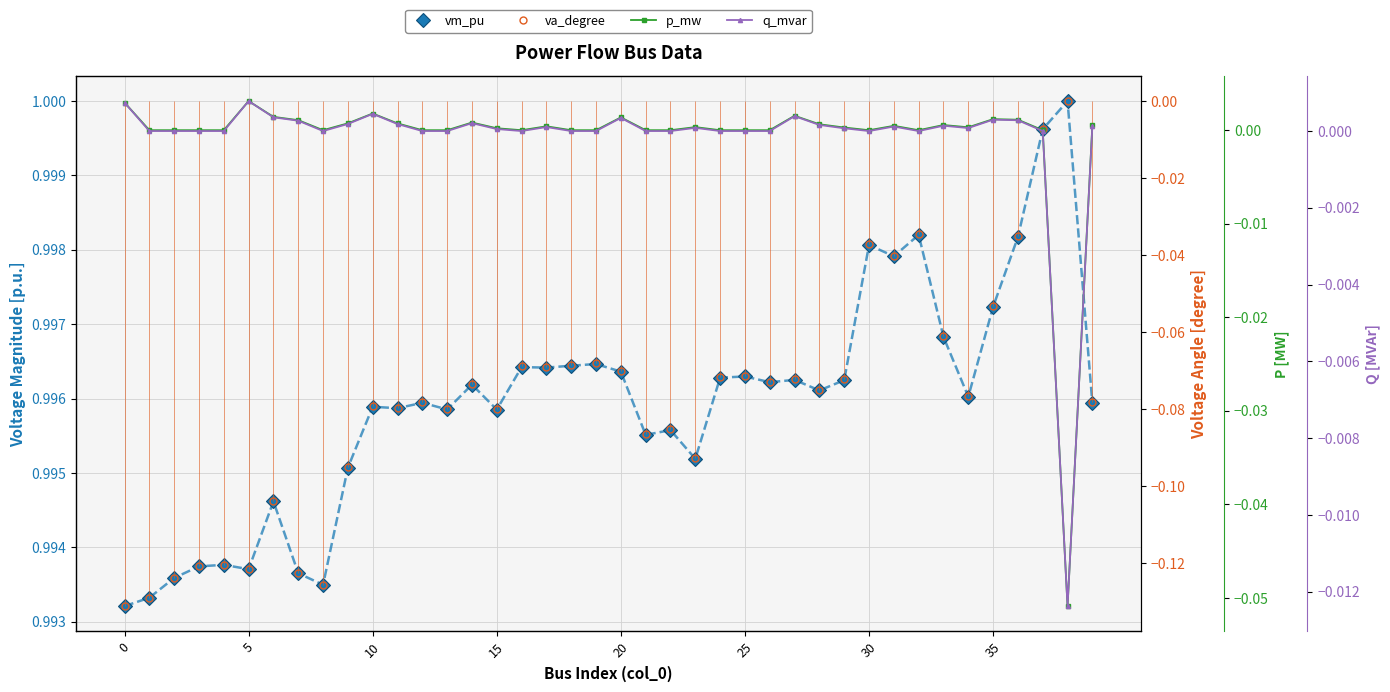

The value of p_mw at 25 is 0.0. True or false?

True